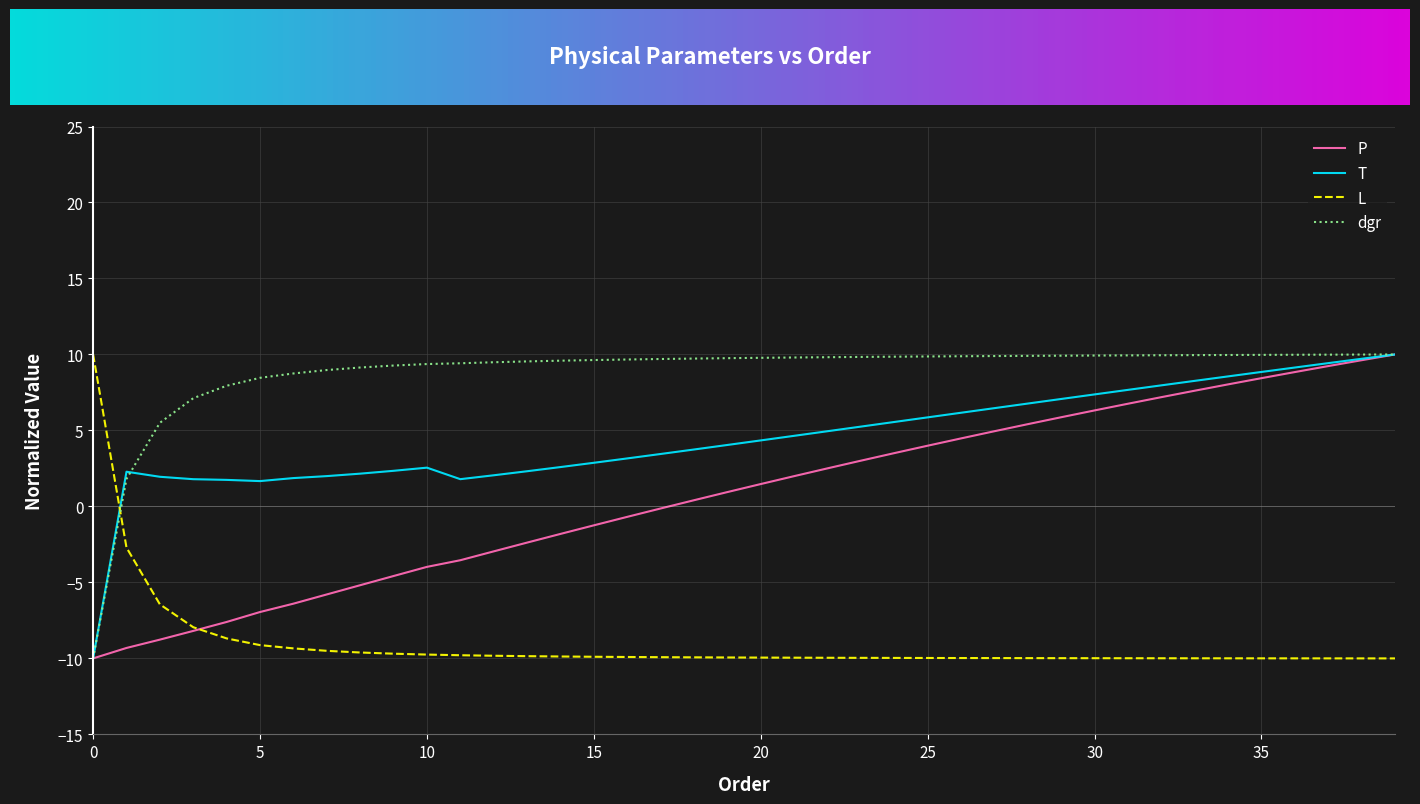

What is the minimum value for P?

-10.0